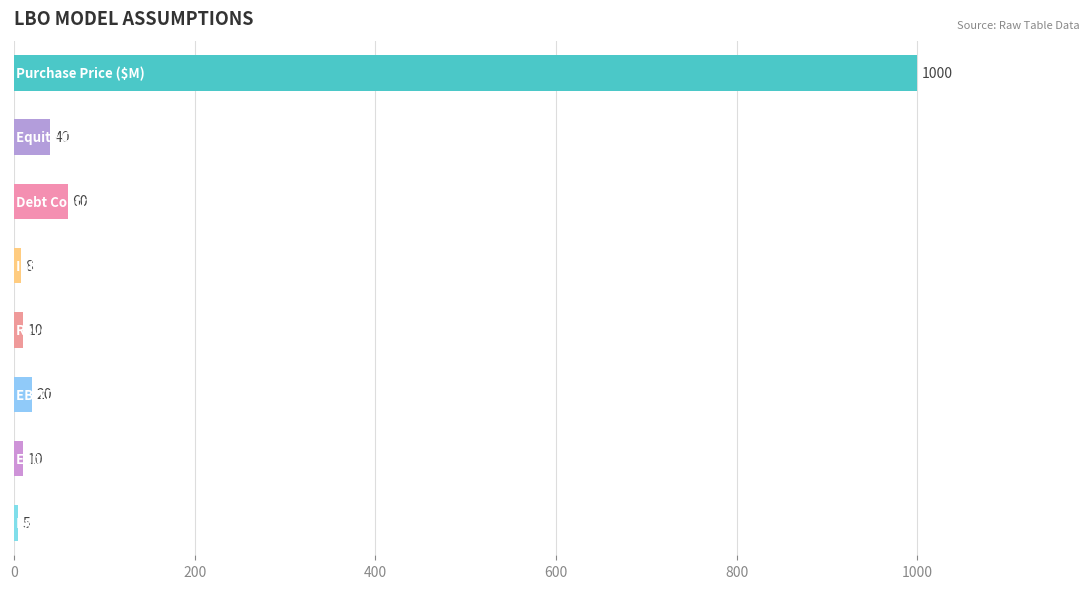

What is the value of the 1st bar from the top?

1000